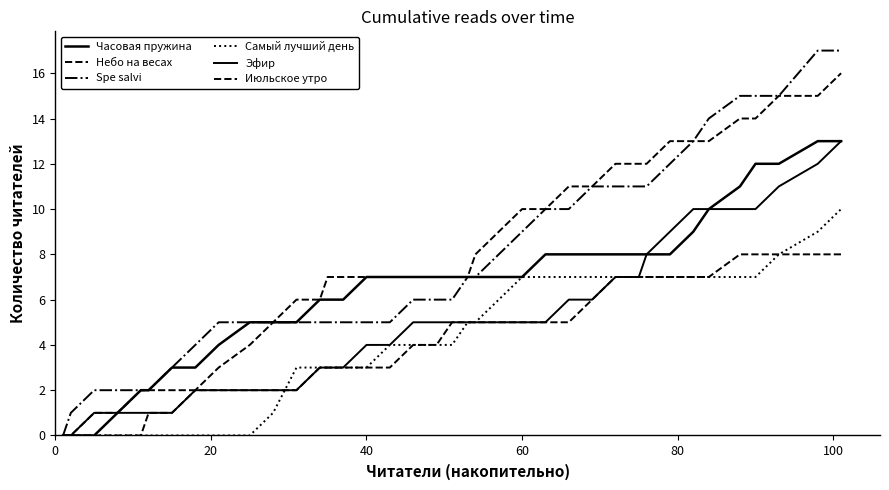

True or false: Spe salvi has more than 2 points higher than both neighbors.

False